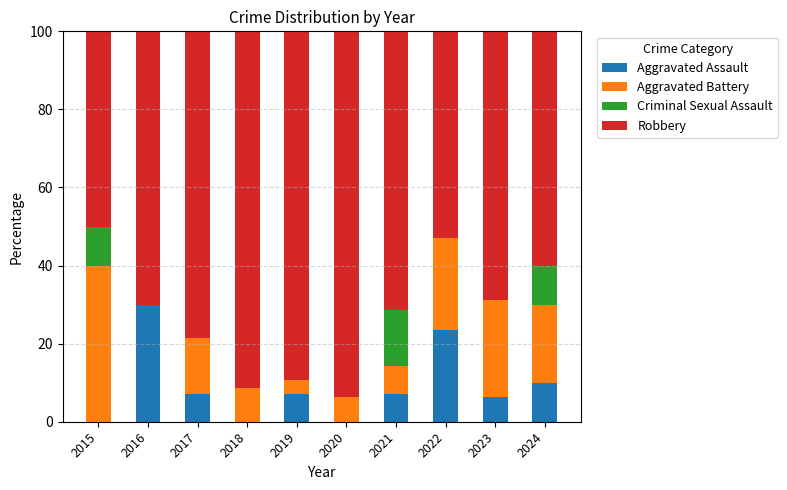

How many data points does each series have?

10